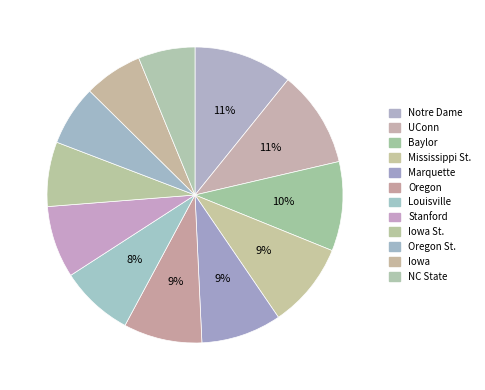

Is Oregon St. the majority of the pie?

No